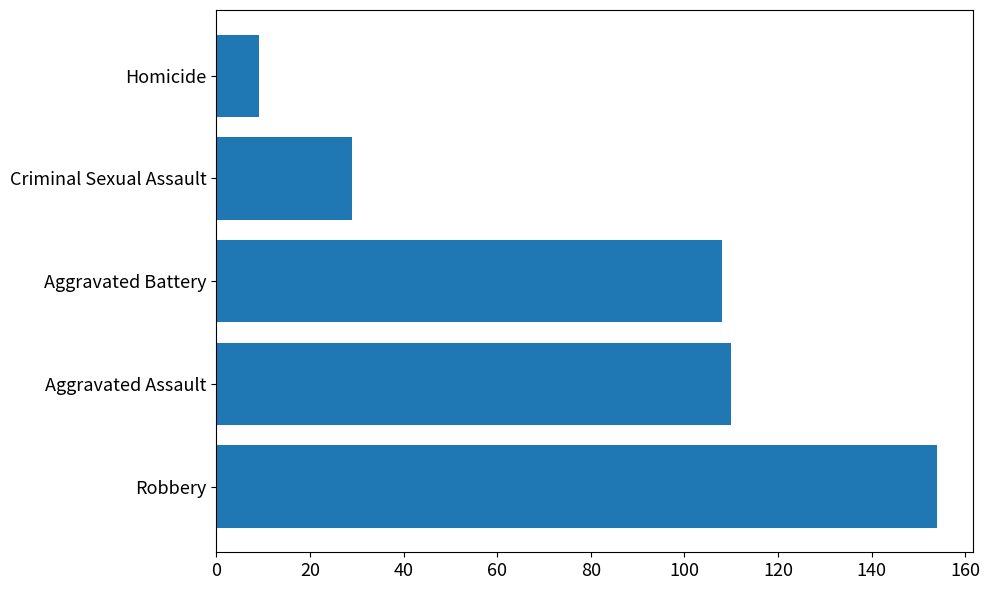

What is the average value?

82